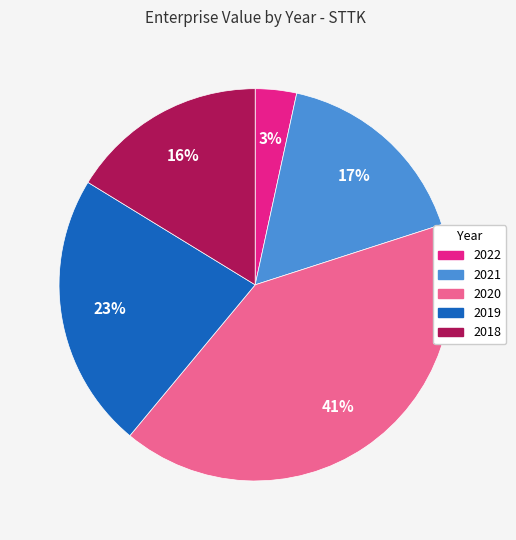

Which slice is the largest?

2020